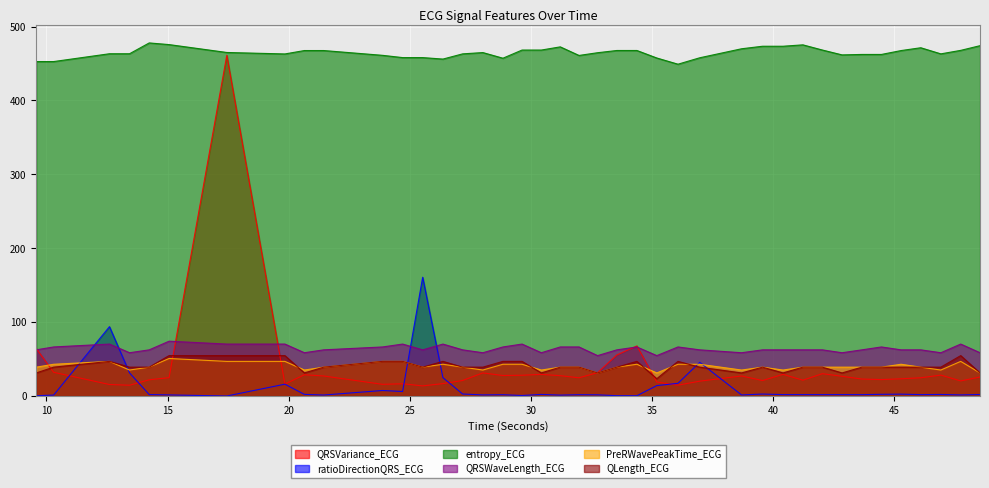

The PreRWavePeakTime_ECG series shows 9.0 at 28.015625. True or false?

False